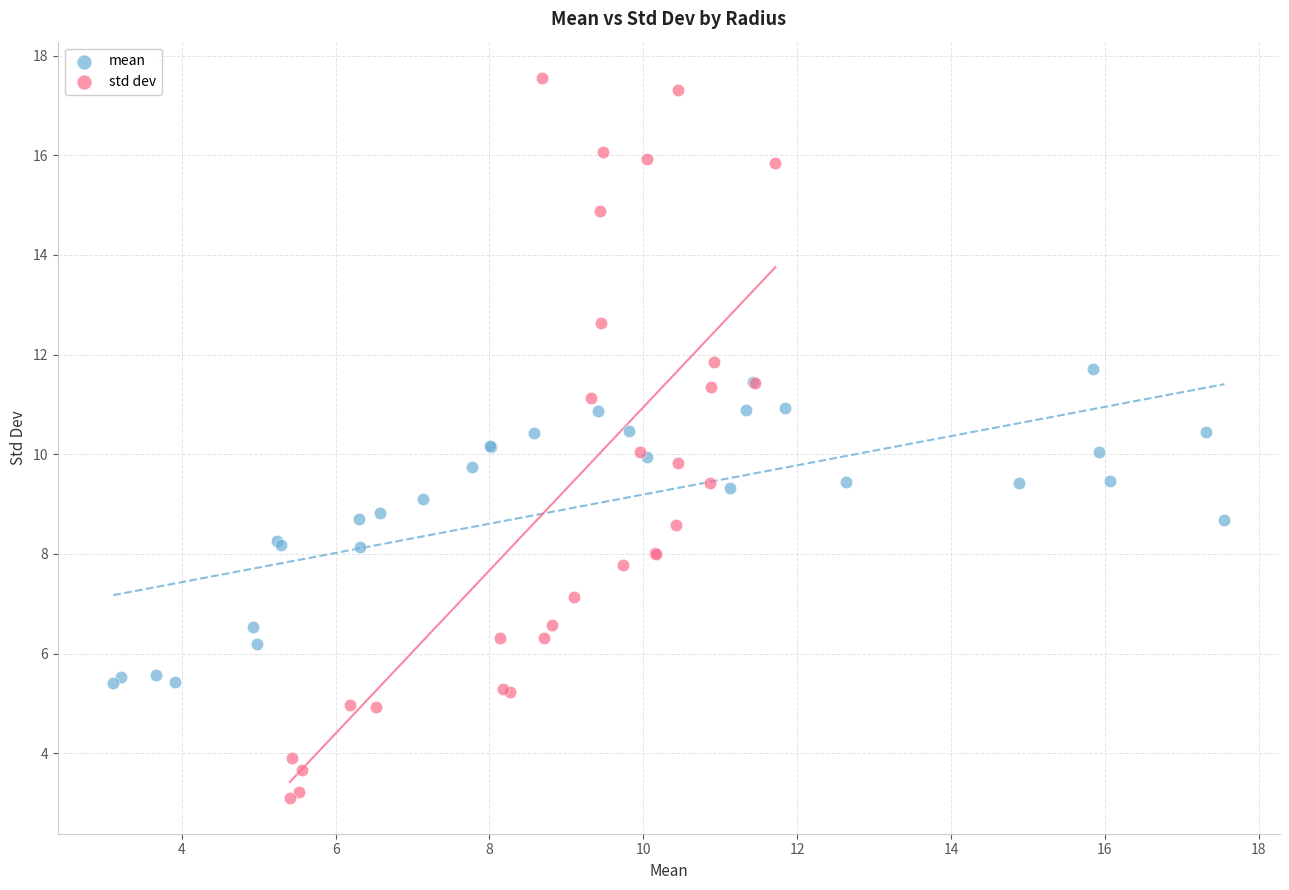

Which series reaches the minimum Y coordinate?

std dev